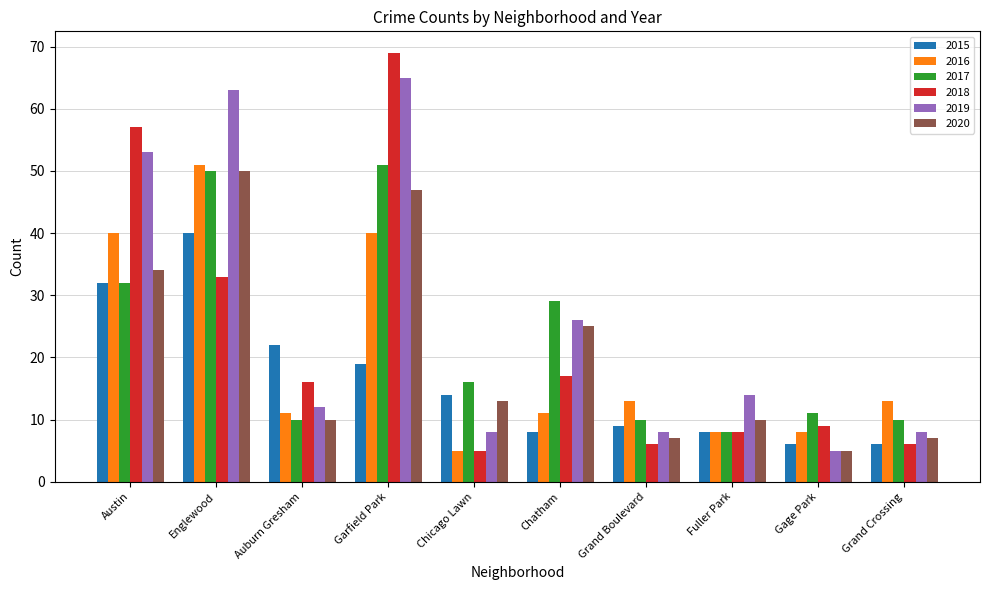

Is the value of 2019 at Fuller Park greater than the value of 2020 at Grand Boulevard?

Yes